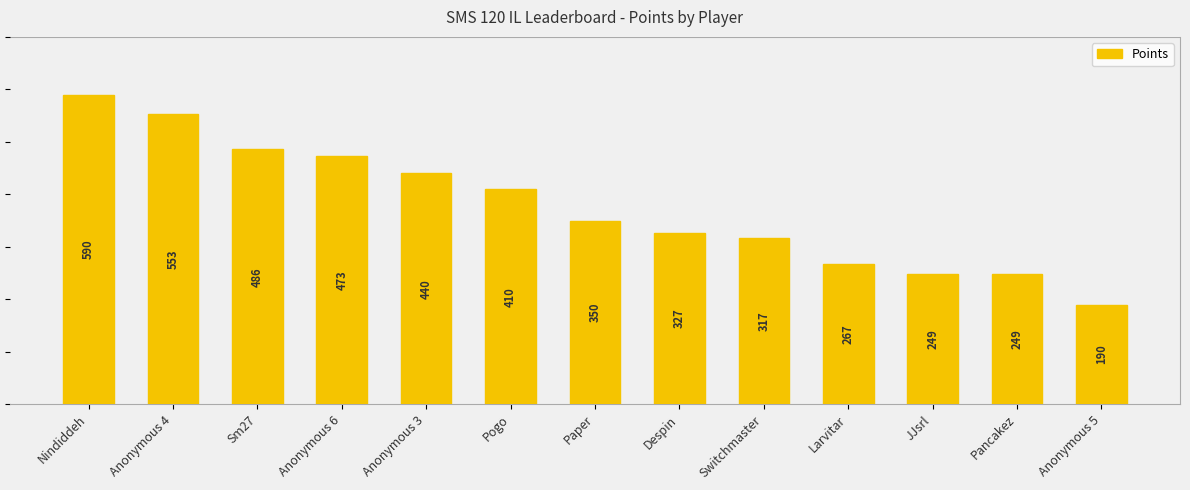

Rank the categories by value from highest to lowest.

Nindiddeh, Anonymous 4, Sm27, Anonymous 6, Anonymous 3, Pogo, Paper, Despin, Switchmaster, Larvitar, JJsrl, Pancakez, Anonymous 5